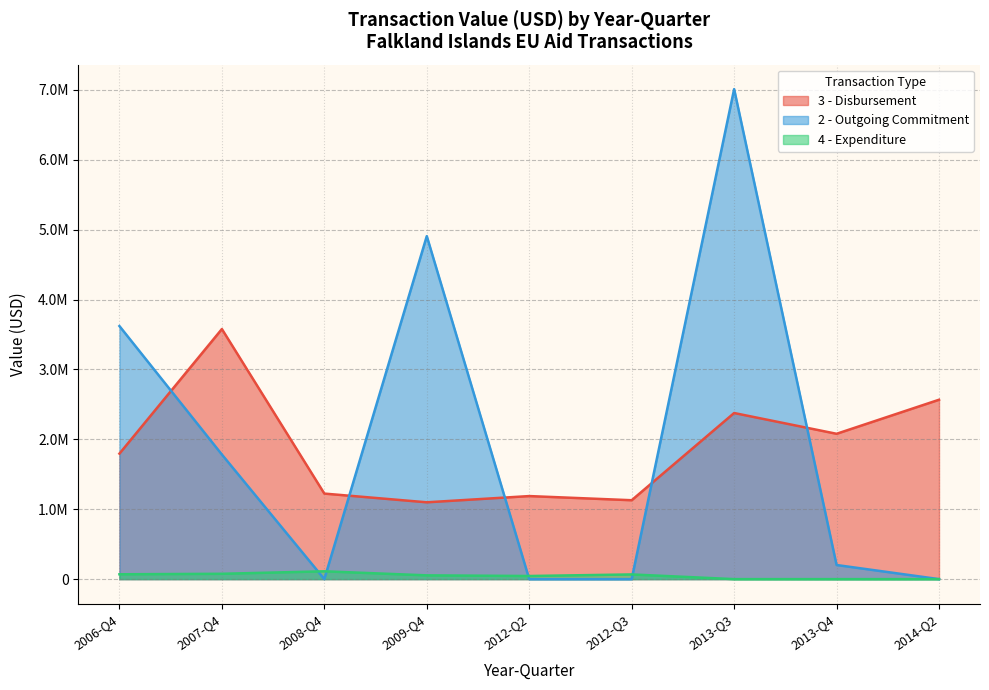

What are all the series names shown in the legend?

3 - Disbursement, 2 - Outgoing Commitment, 4 - Expenditure